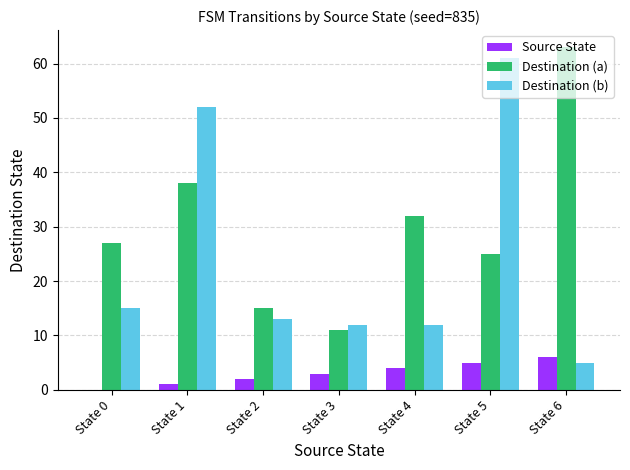

What are all the series names shown in the legend?

Source State, Destination (a), Destination (b)